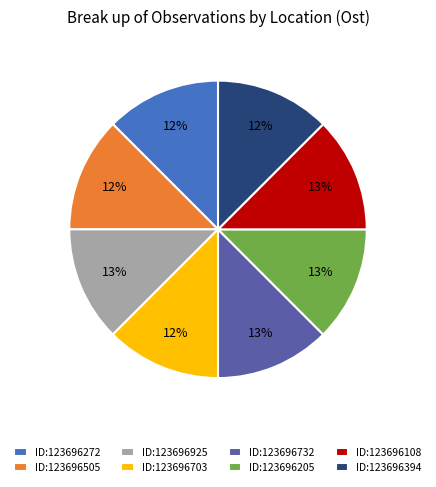

To the nearest percent, what is the average slice percentage?

12%